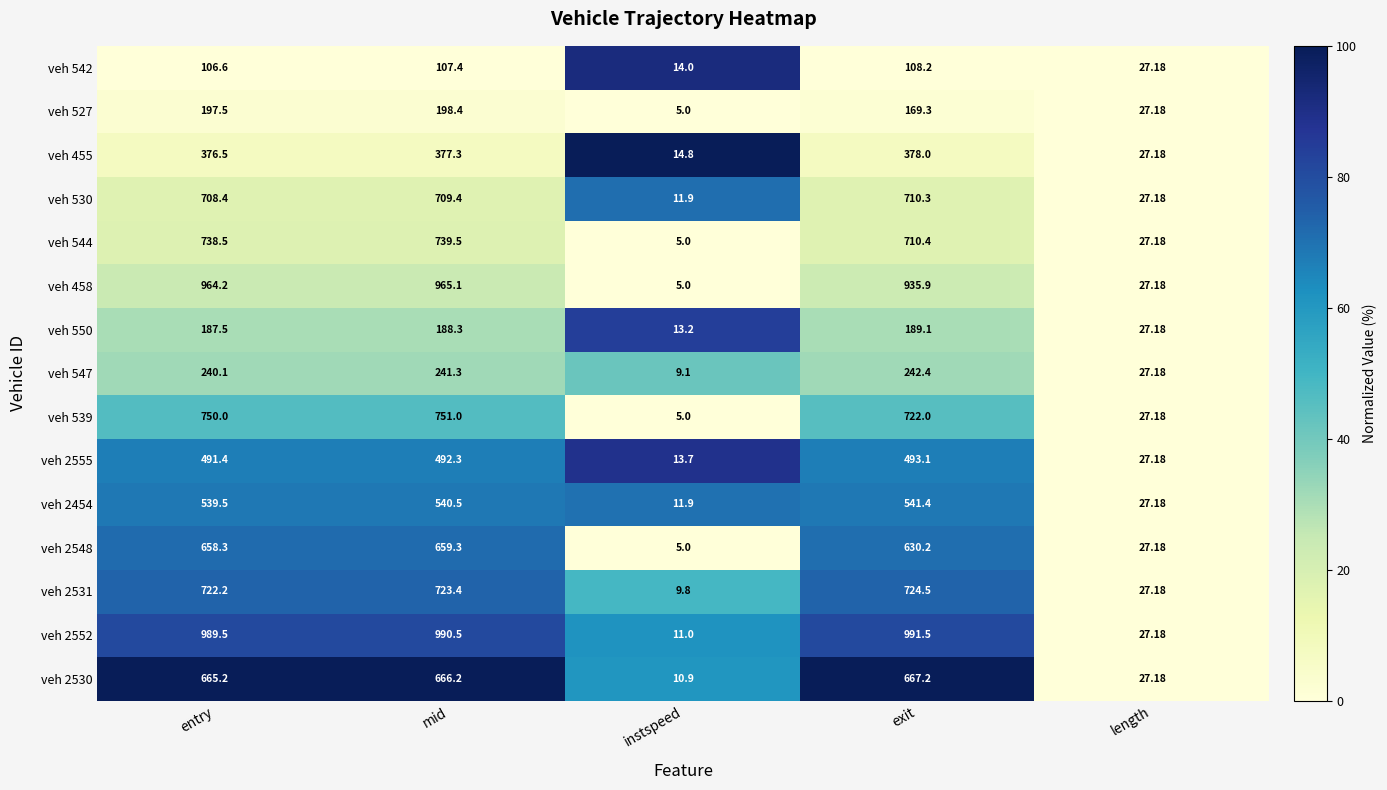

What is the maximum value shown in the chart?

991.5